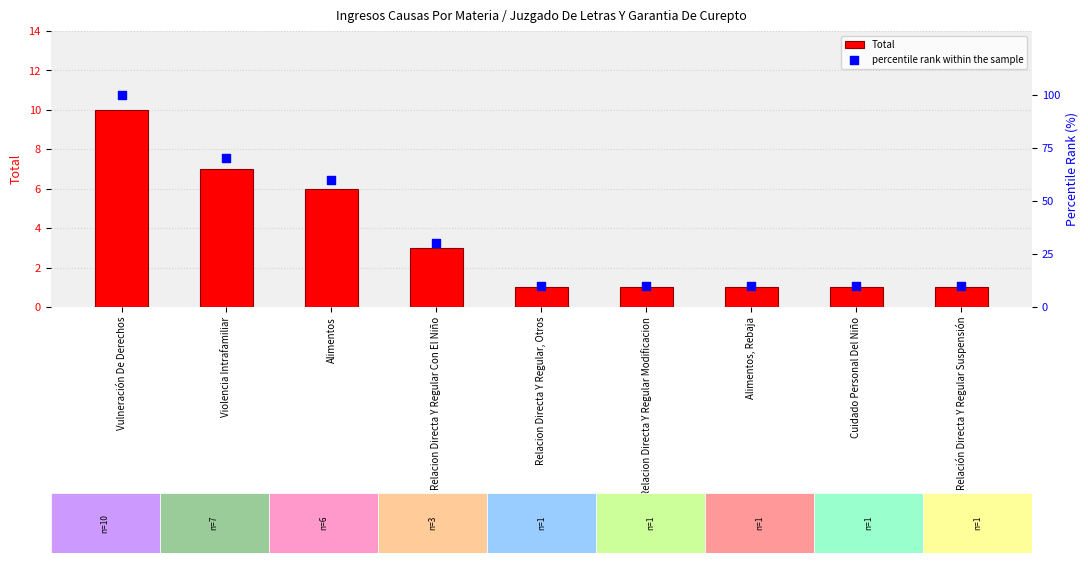

What are all the series names shown in the legend?

Total, percentile rank within the sample